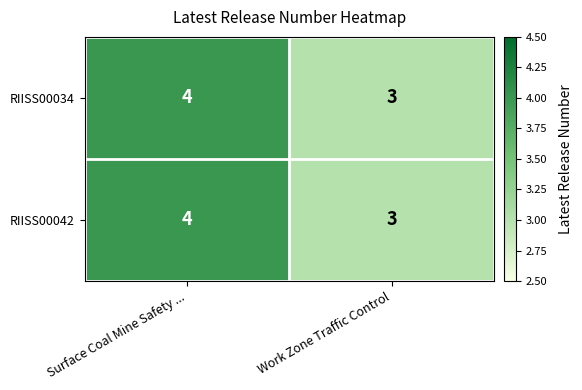

At which category is the sum across all series the highest?

Surface Coal Mine Safety ...